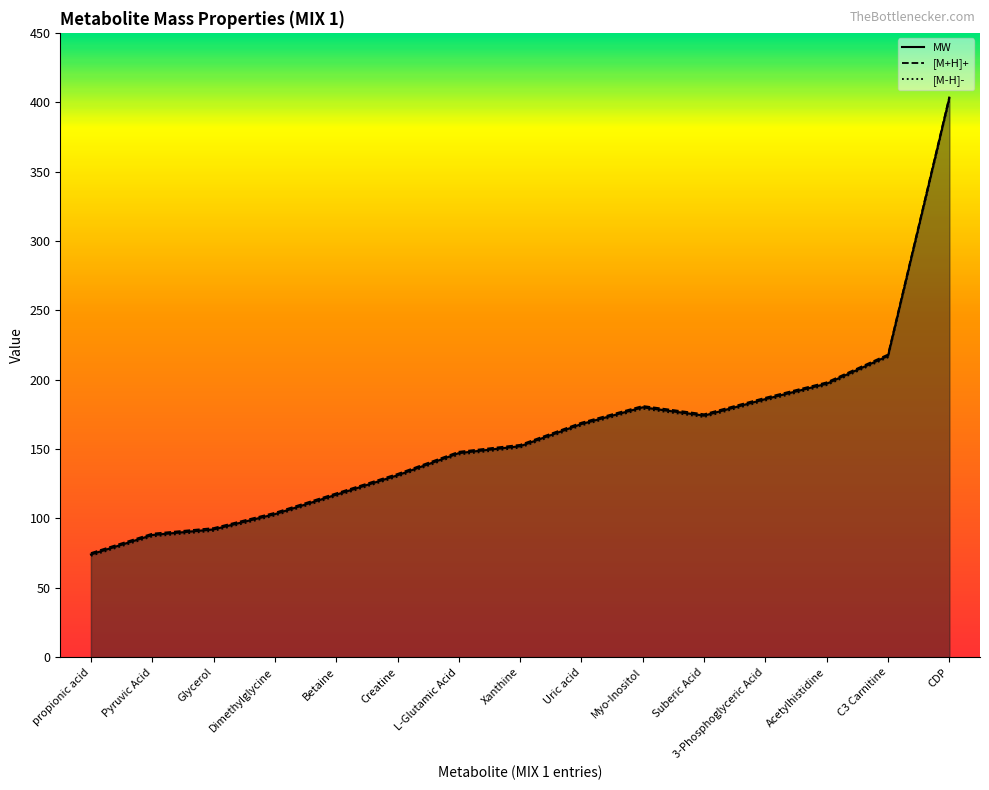

Rank the series by their average value, from lowest to highest.

MW, [M+H]+, [M-H]-